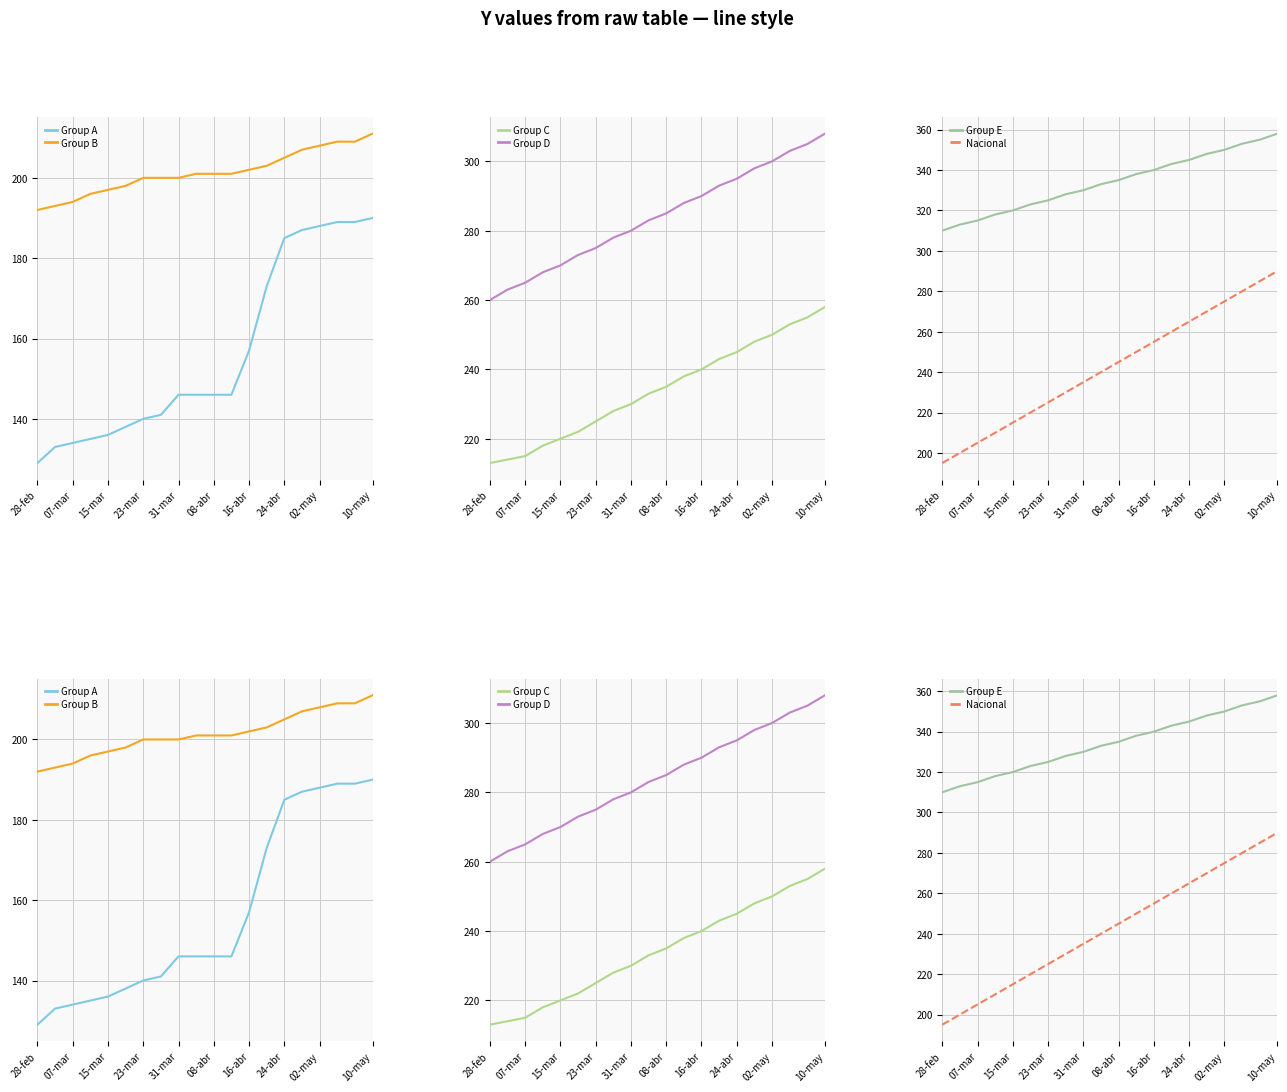

True or false: Group B and Group A cross at least once.

False